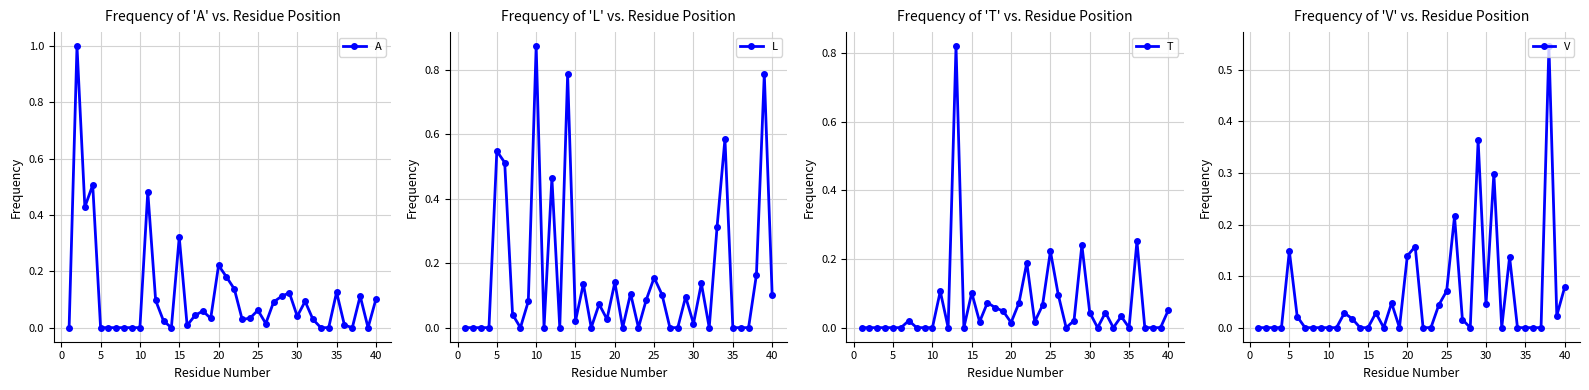

What is the maximum value for A?

1.0